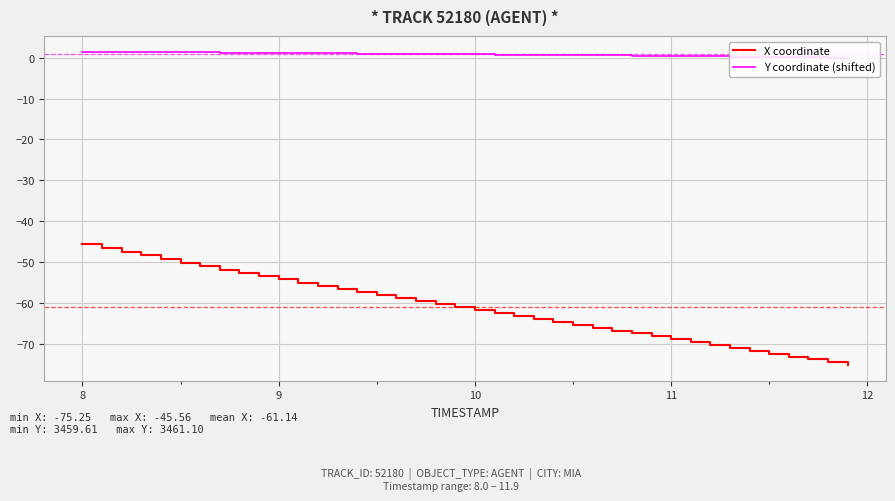

Which series has the largest total across all categories?

Y coordinate (shifted)